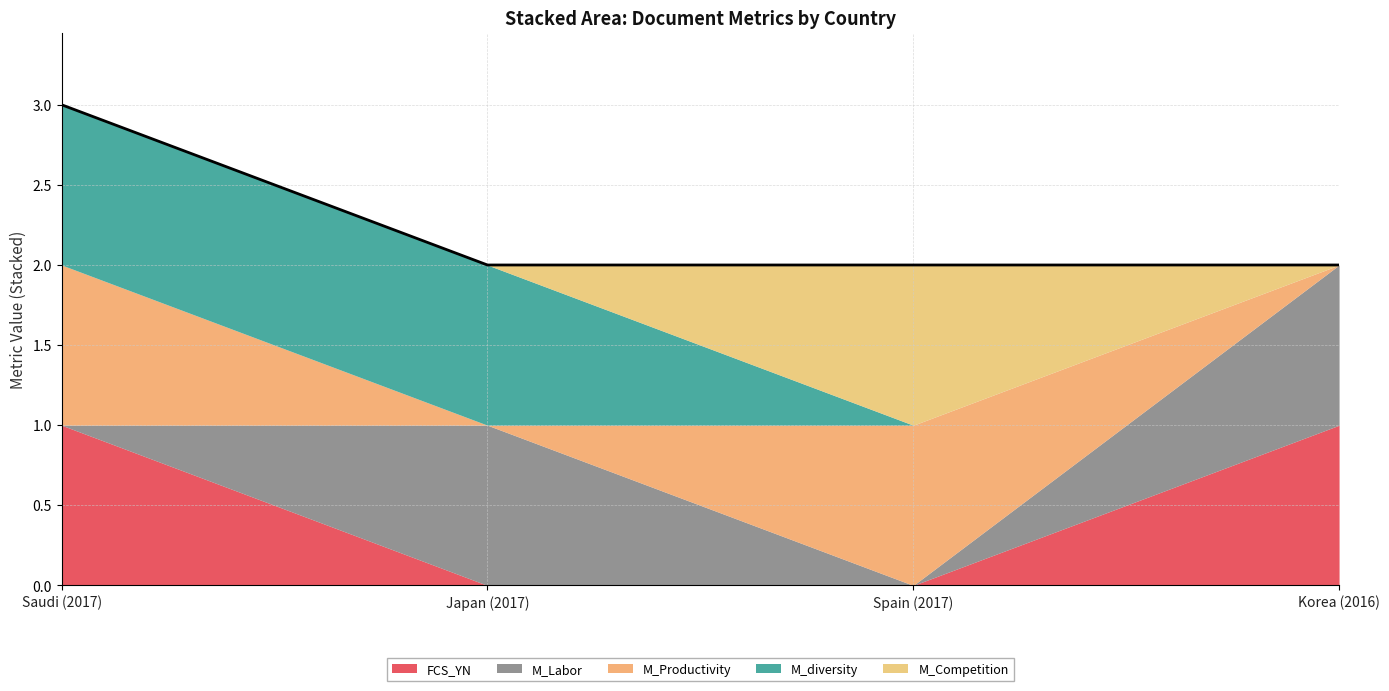

How many intersections are there between FCS_YN and M_Labor?

1